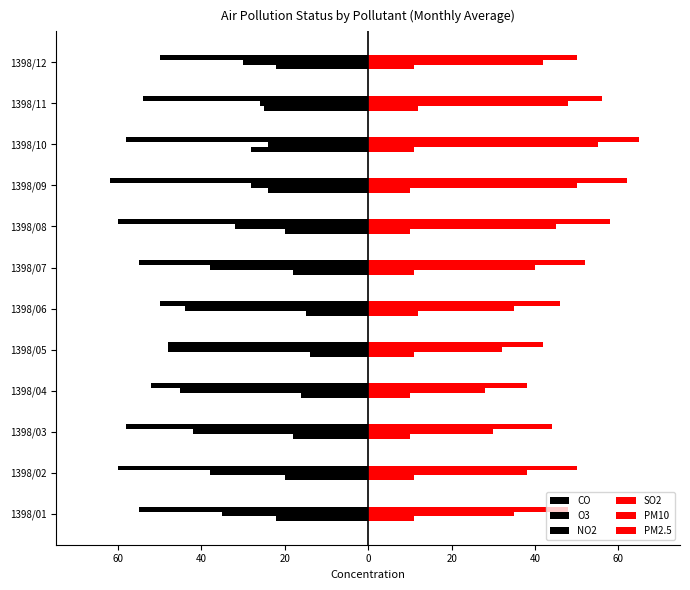

How many bars are there in total?

72